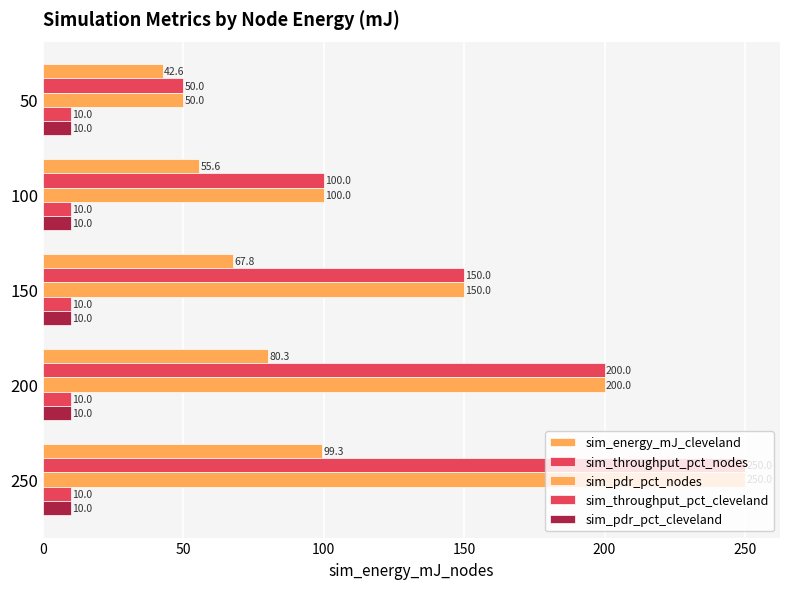

Count the number of data series in this chart.

5